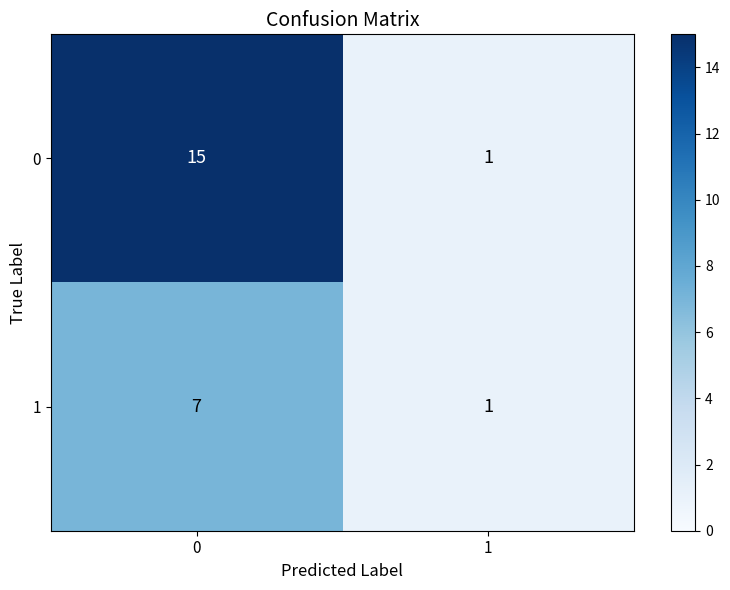

How many series are shown in this chart?

2